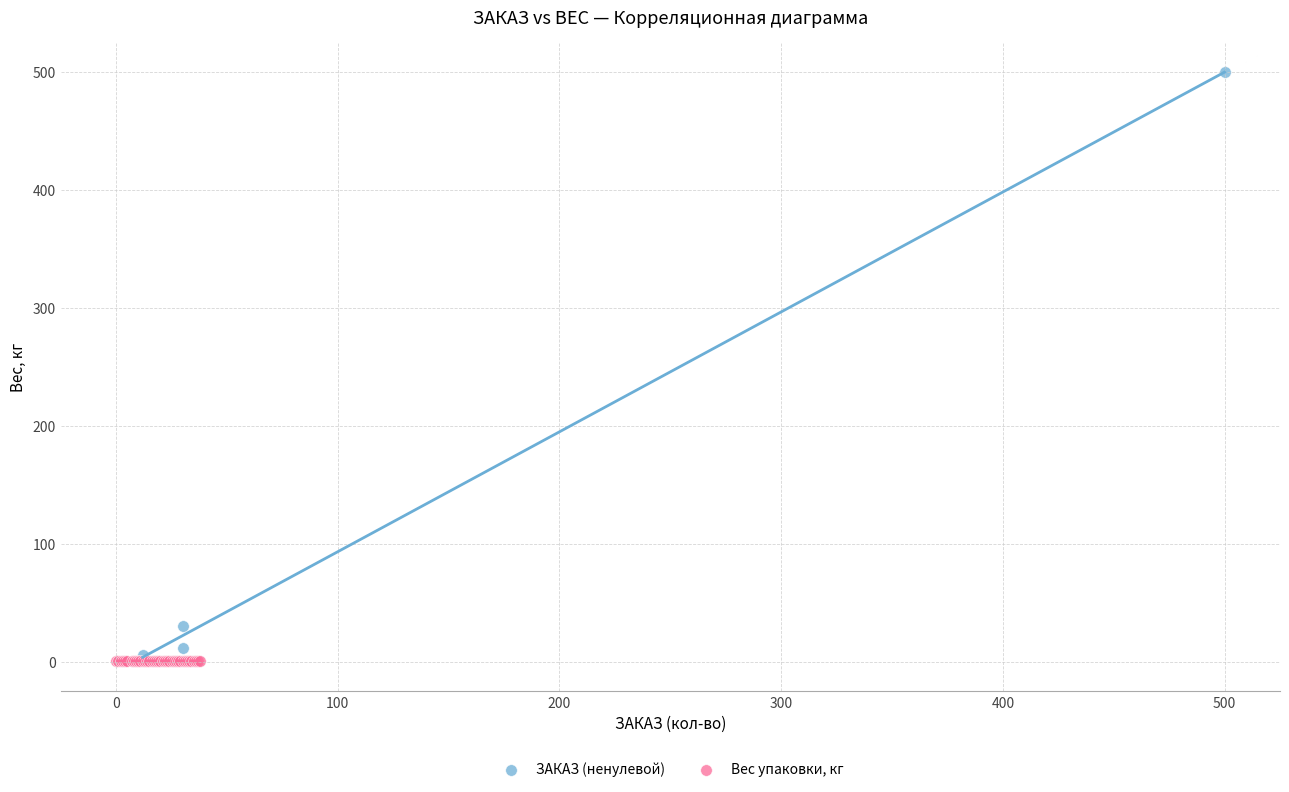

What are all the series names shown in the legend?

ЗАКАЗ (ненулевой), Вес упаковки, кг